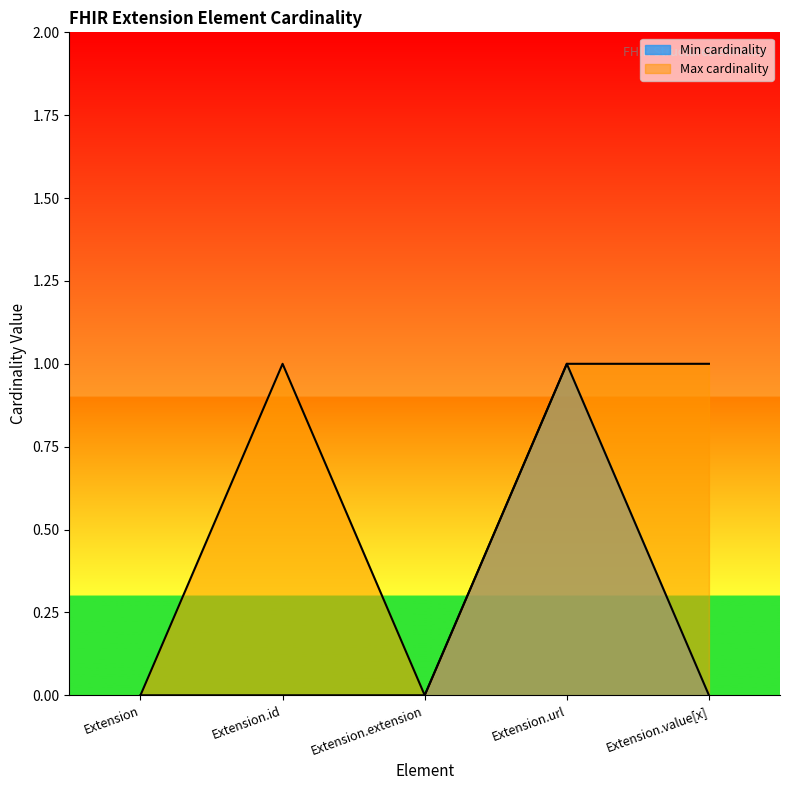

Read the Min cardinality value at Extension.url.

1